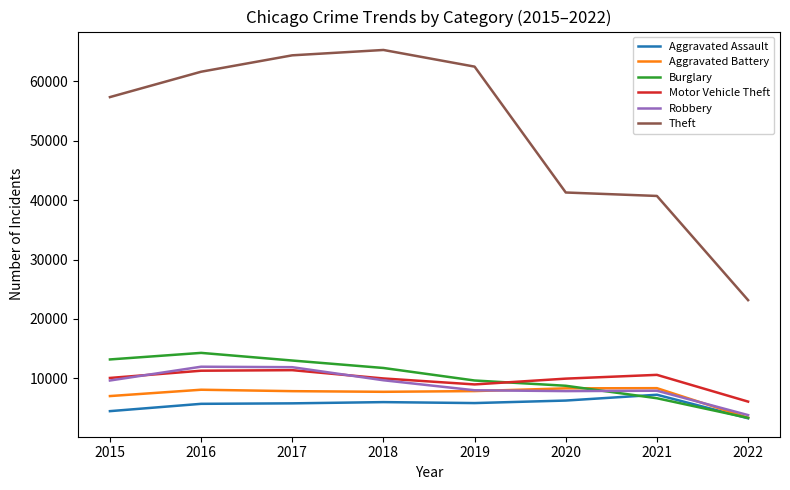

Which series changed the most between 2018 and 2022?

Theft